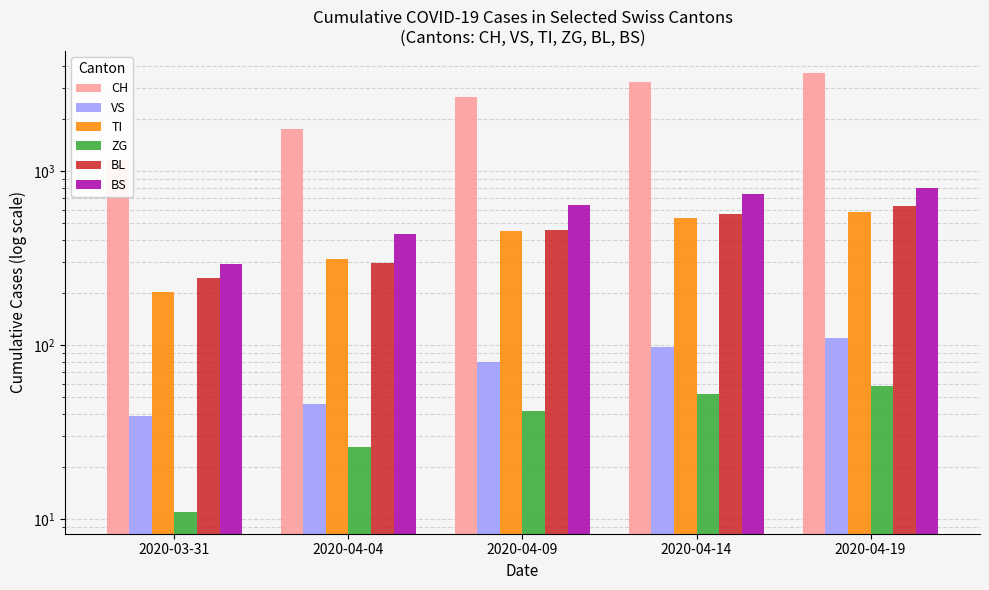

What is the label of the 3rd bar from the left?

2020-04-09